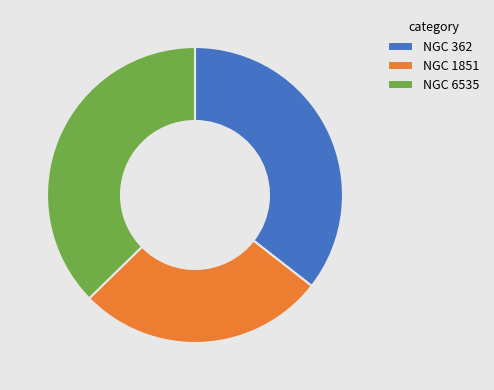

How many slices are in this pie chart?

3